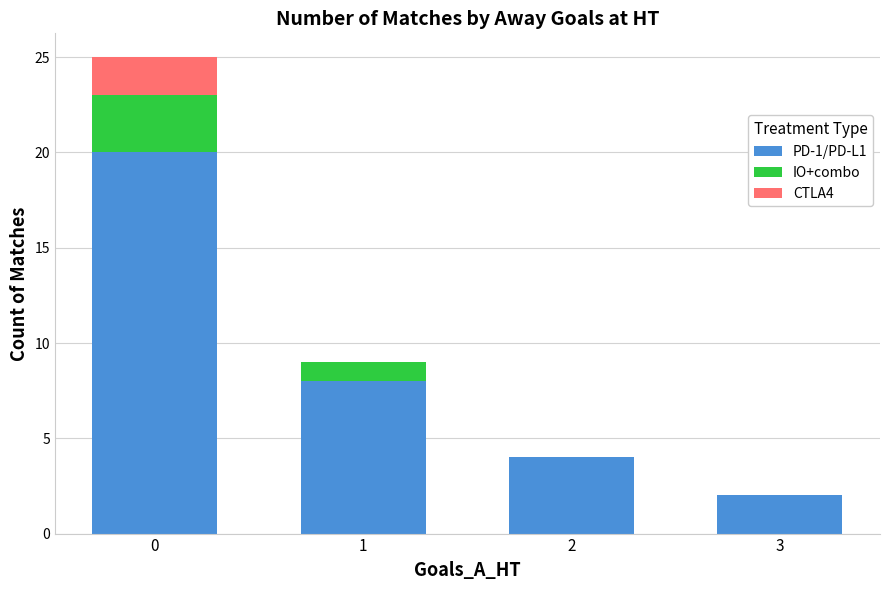

What are all the series names shown in the legend?

PD-1/PD-L1, IO+combo, CTLA4